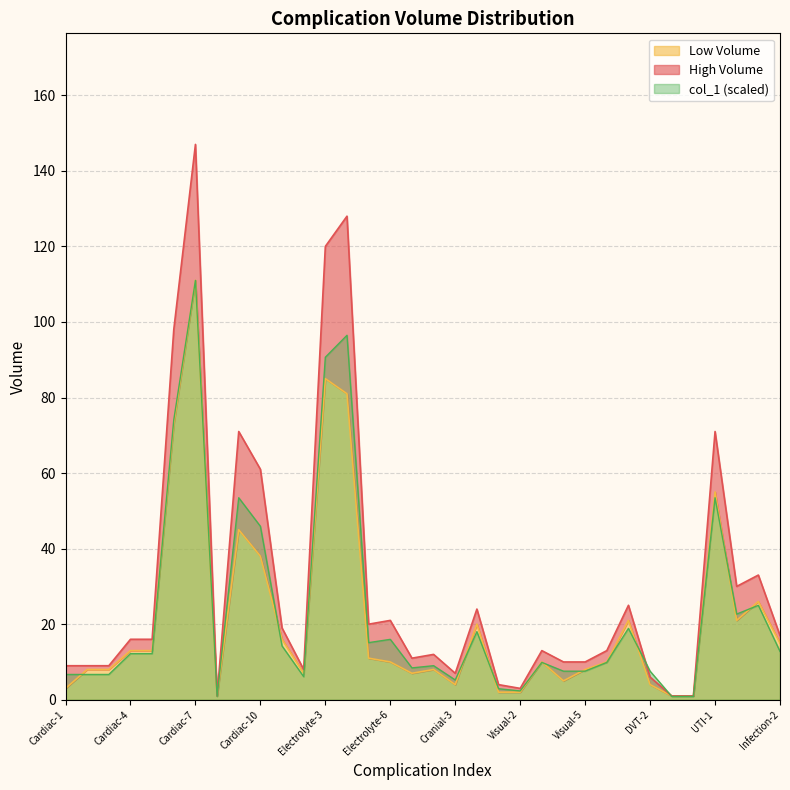

The col_1 (scaled) series shows 3.4 at Cardiac-4. True or false?

False